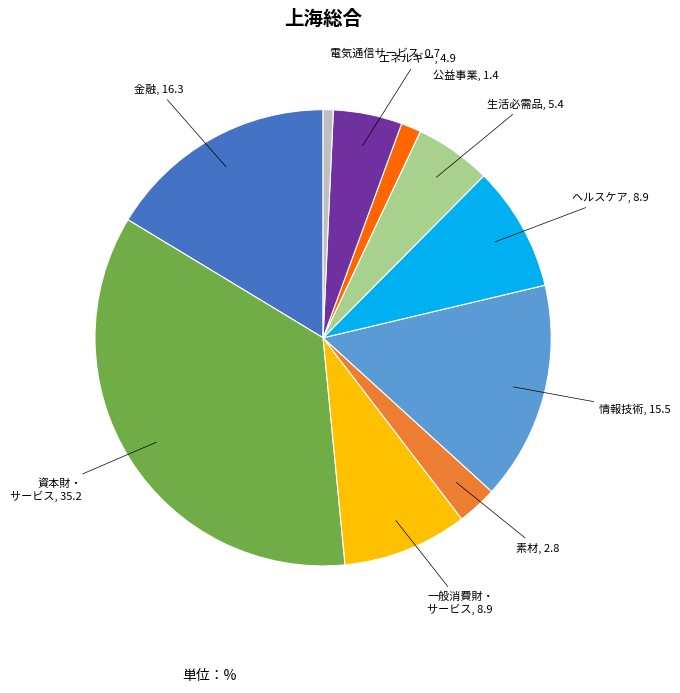

Do 素材 and 金融 together represent more than half of the pie?

No